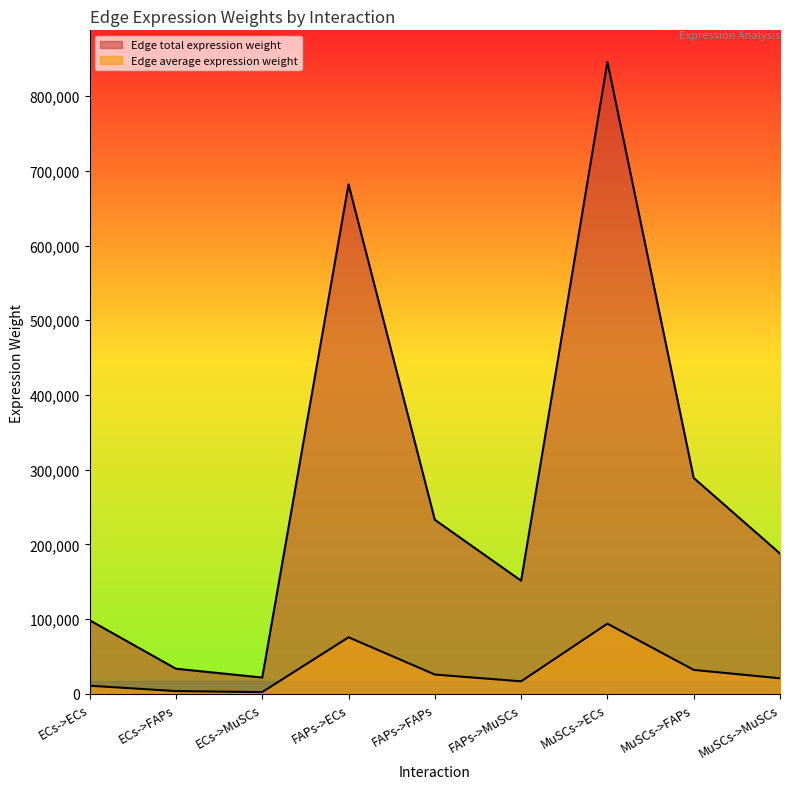

Which label corresponds to the smallest value in the chart?

ECs->MuSCs